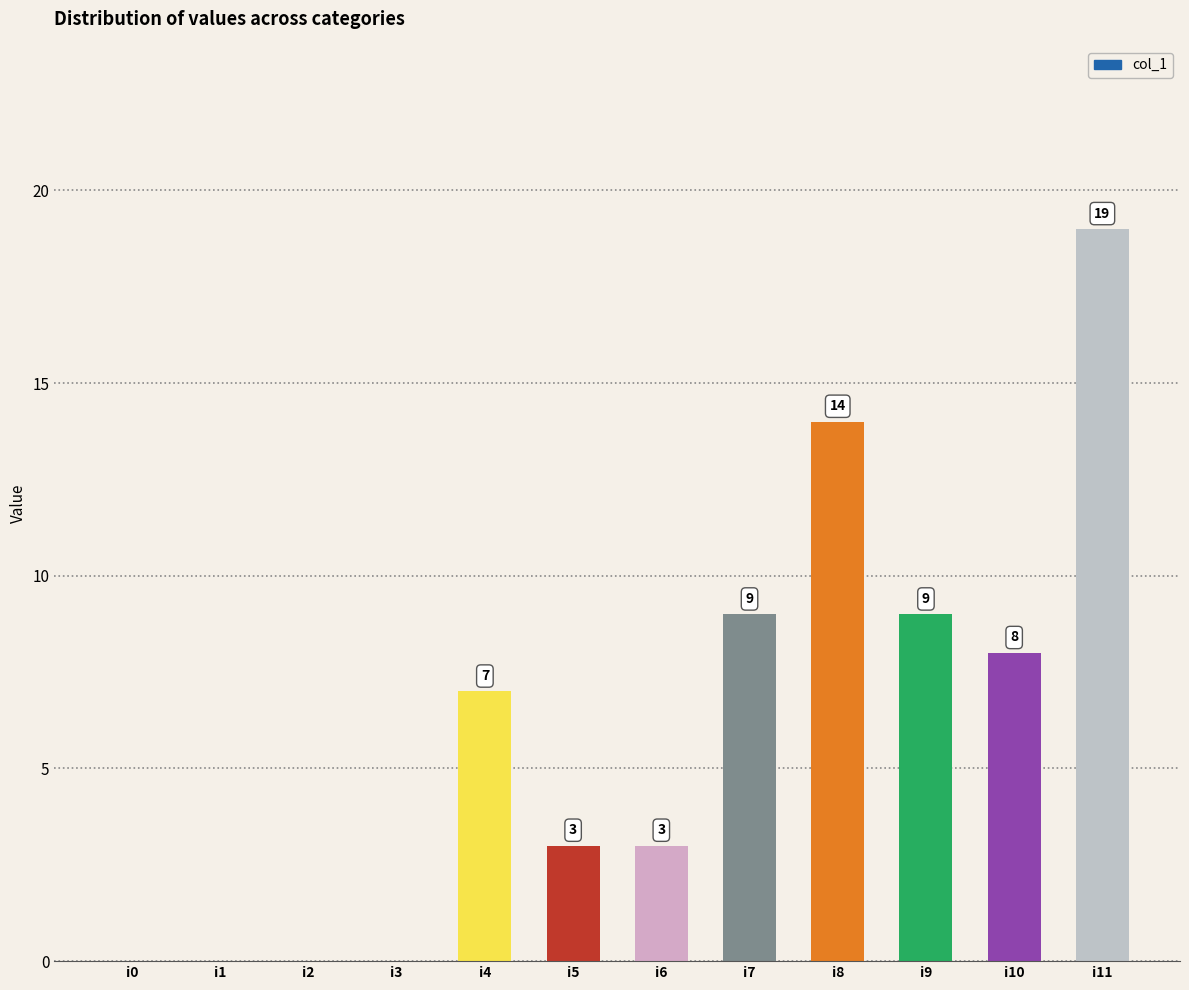

What is the greatest value displayed?

19